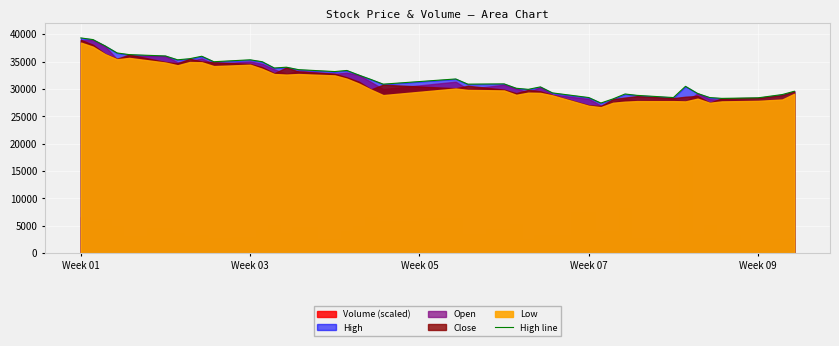

What is the maximum value for High line?

39350